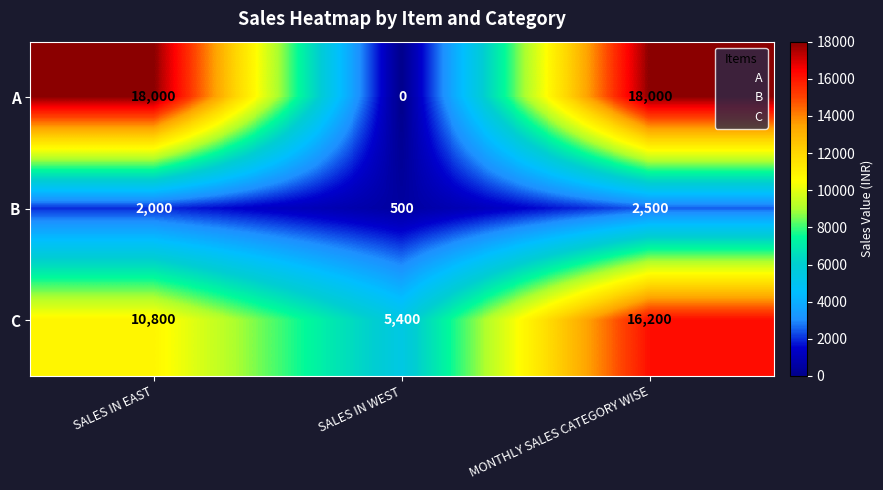

What is the highest value of the A series?

18000